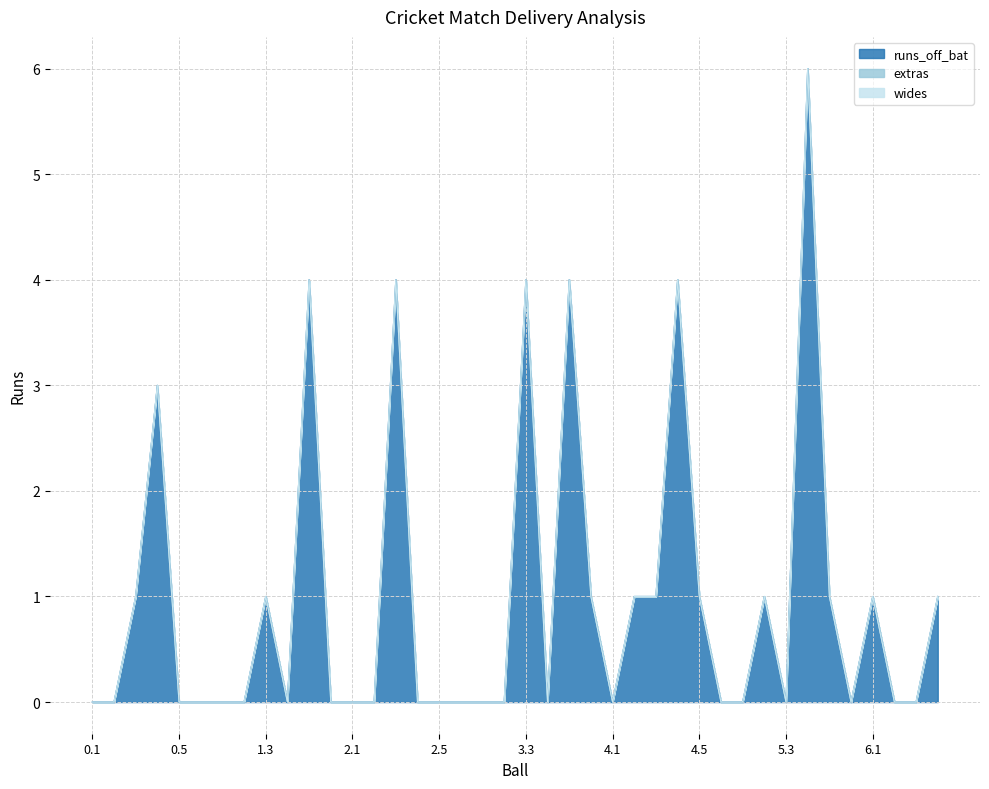

Between 2.2 and 3.6, which is larger?

3.6